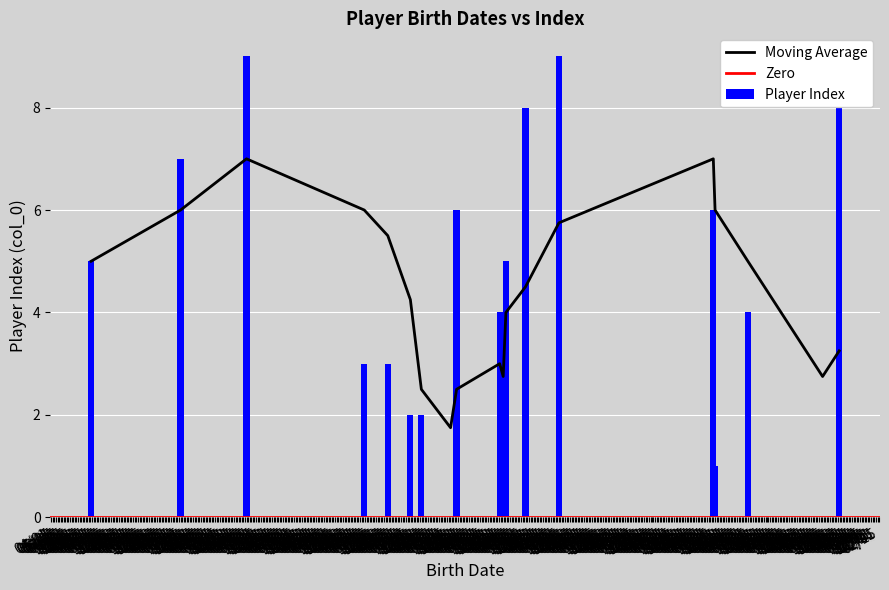

At which label is the value closest to 4?

02/01